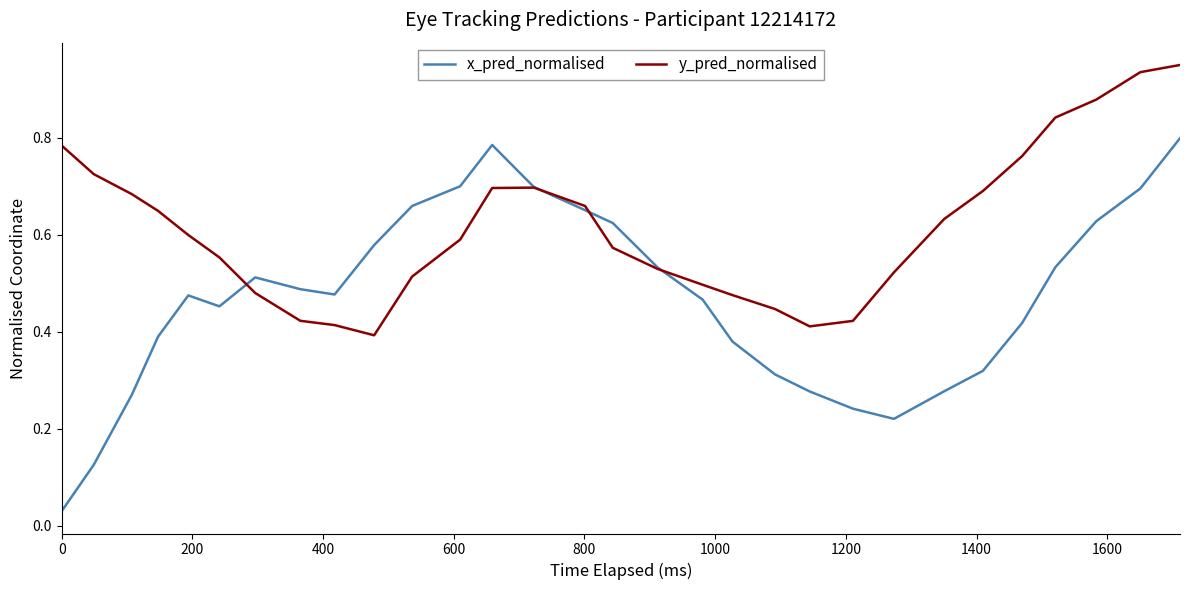

Rank the series by their maximum value, from lowest to highest.

x_pred_normalised, y_pred_normalised